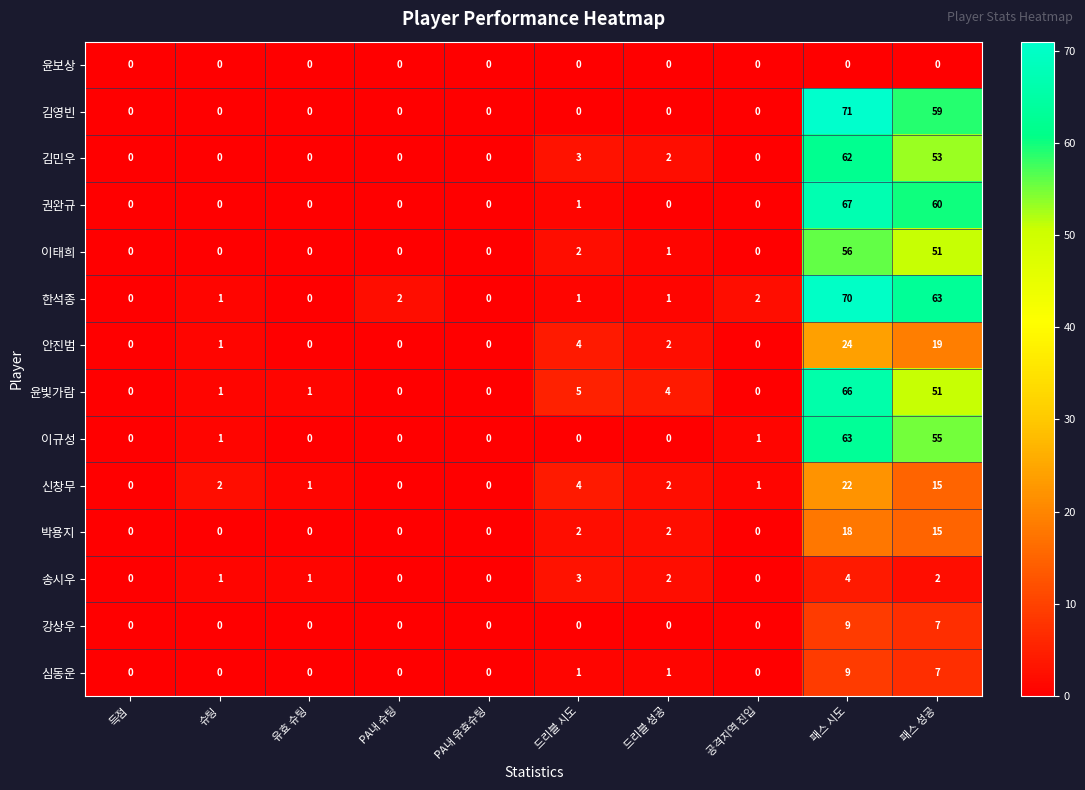

Which category has the highest value across all series?

패스 시도